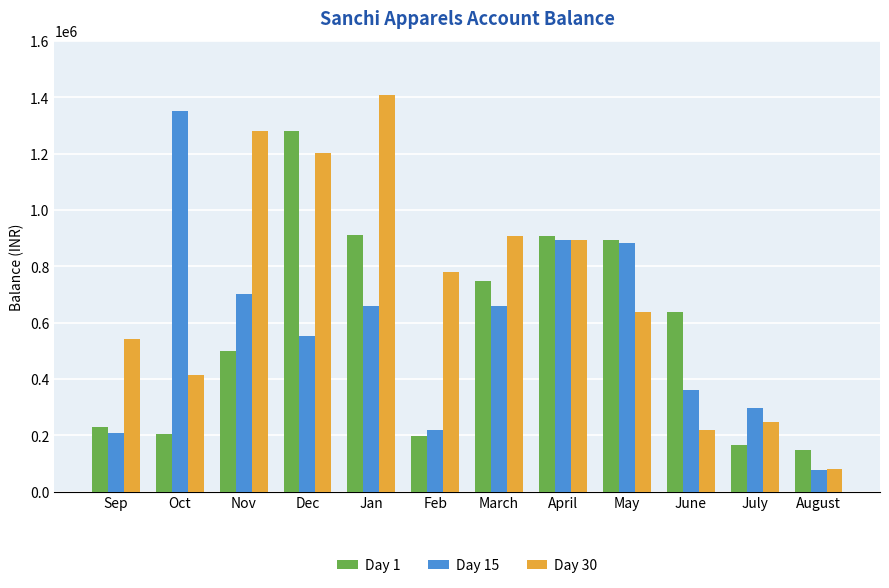

The value of Day 30 at June is 89249. True or false?

False